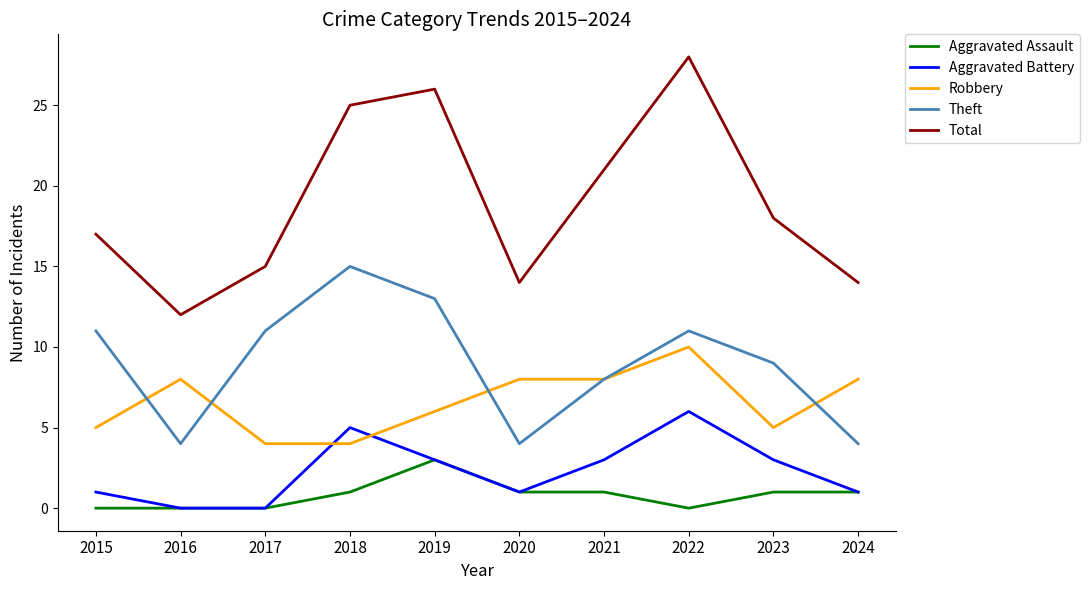

What value does the Robbery series have at 2024?

8